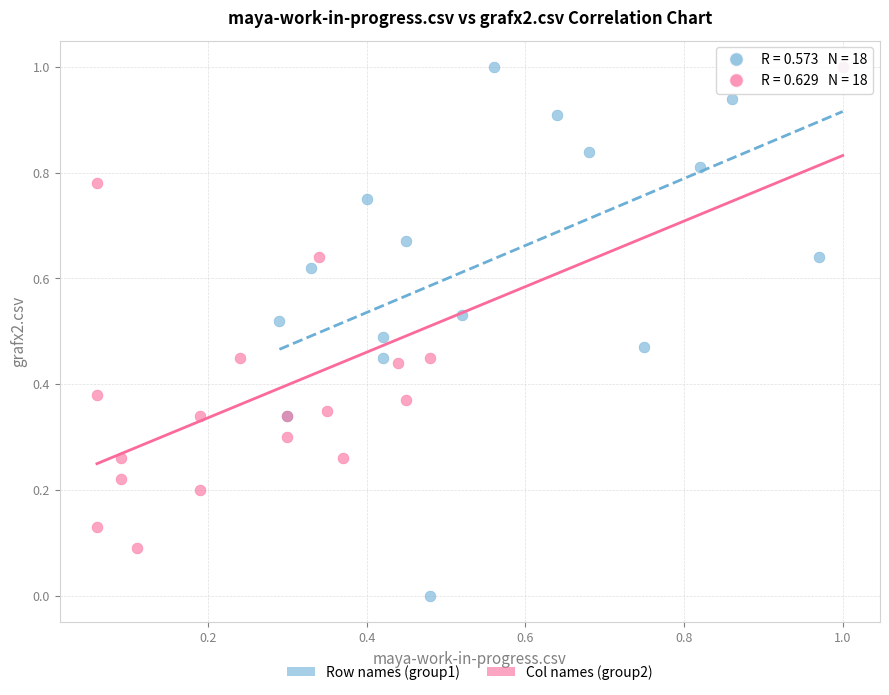

Which series contains the lowest Y value?

Row names (group1)